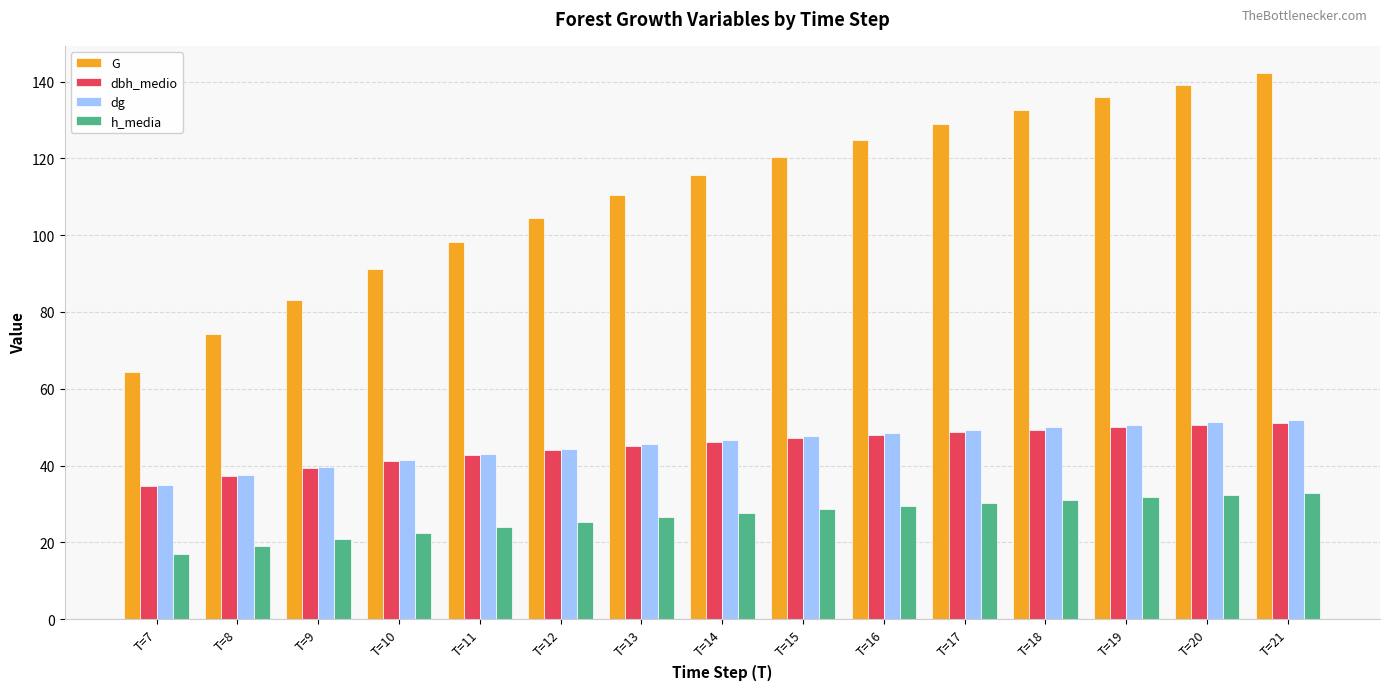

How many data points in G are less than 115?

7